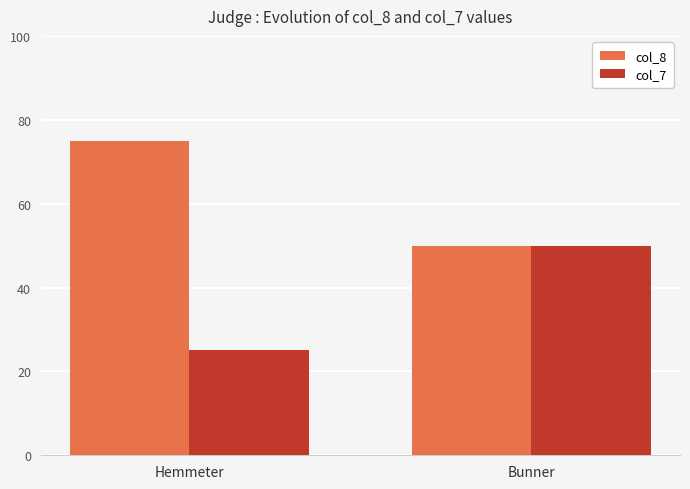

At which label is col_8 closest to 62?

Bunner